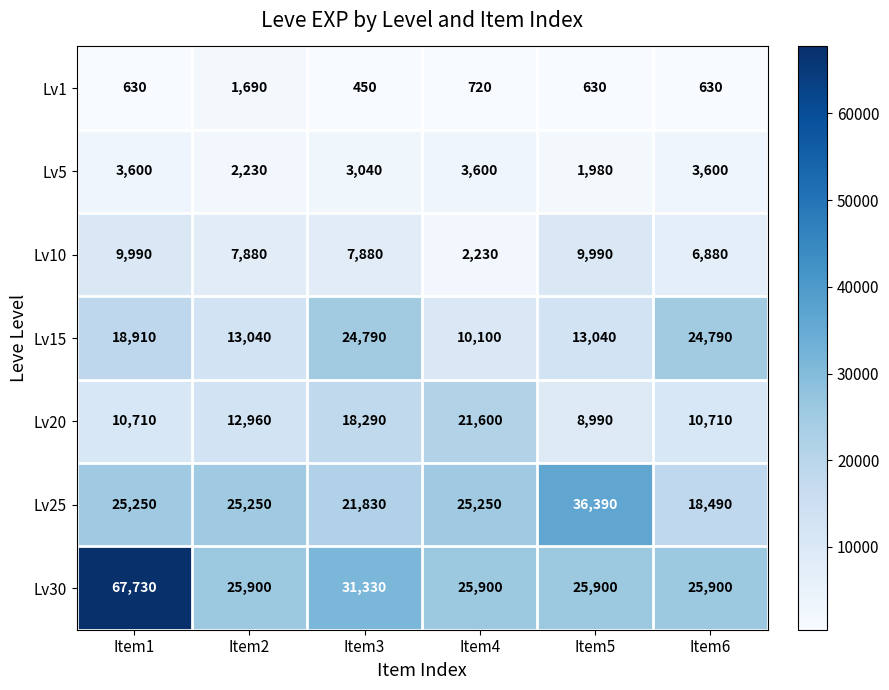

Rank the series at Item1 from lowest to highest value.

Lv1, Lv5, Lv10, Lv20, Lv15, Lv25, Lv30